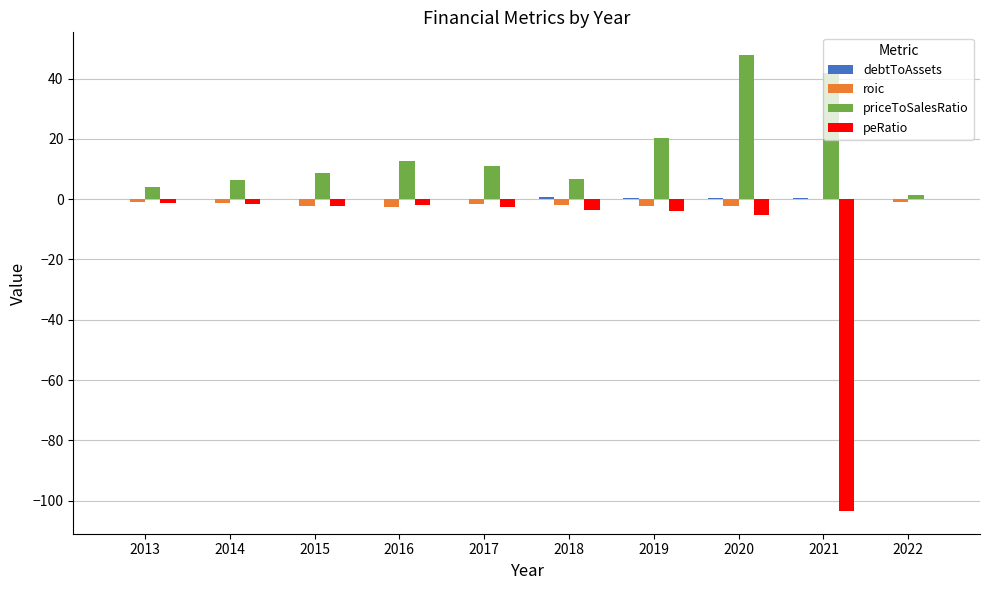

Which series has the largest total across all categories?

priceToSalesRatio